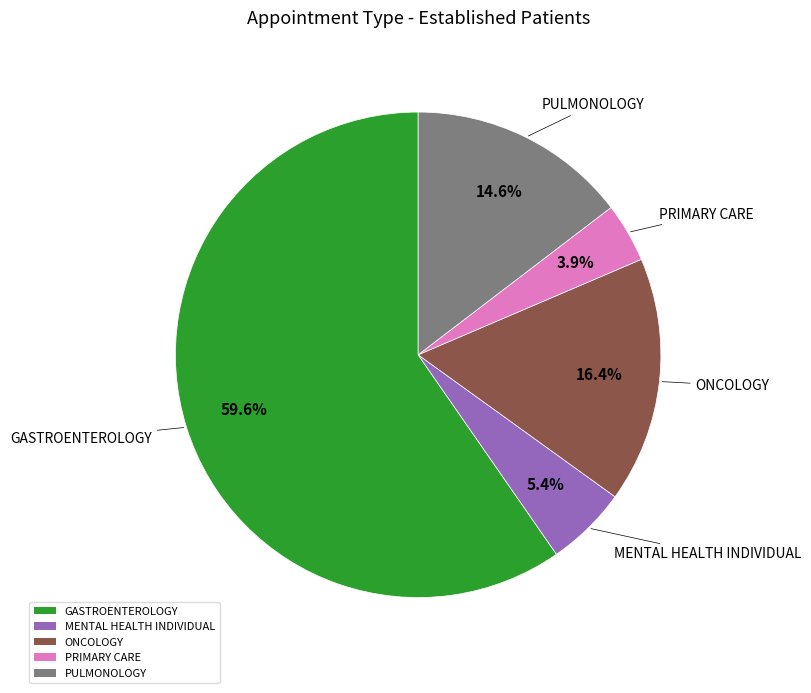

Which slice is the smallest?

PRIMARY CARE